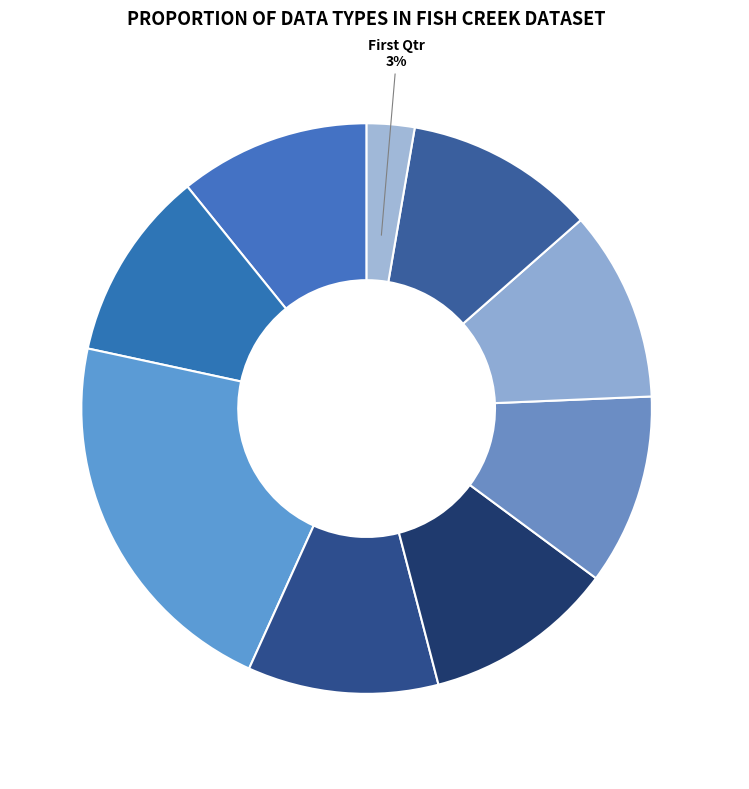

The Moonrise slice represents 11% of the pie. True or false?

True